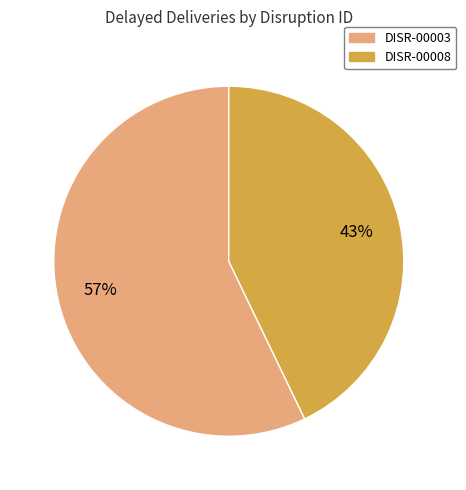

How many segments does this pie chart have?

2